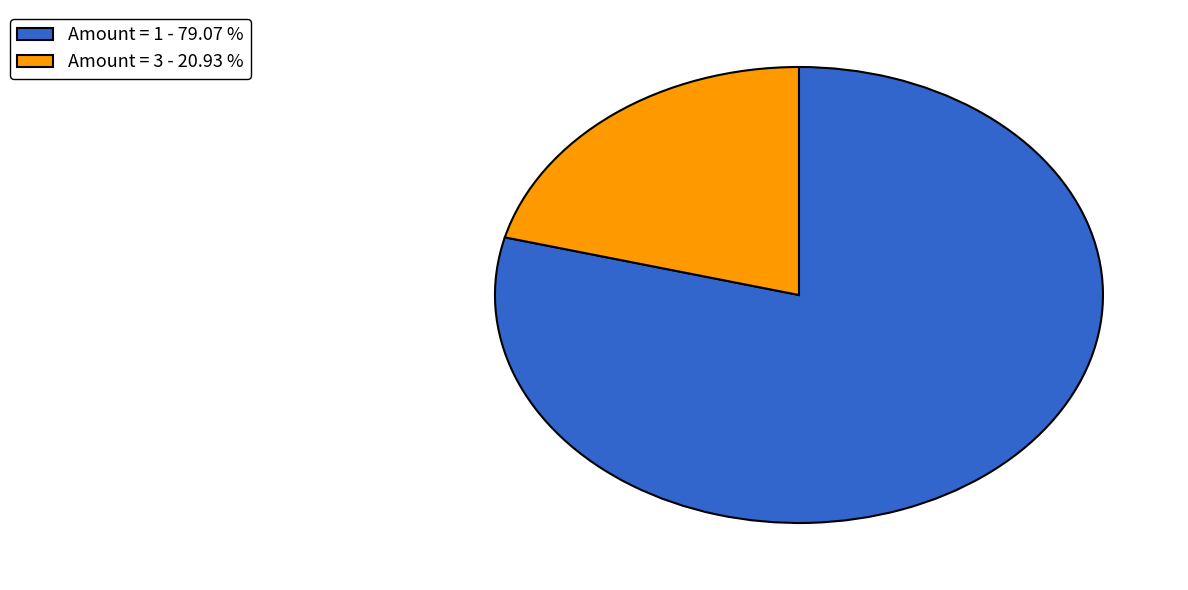

Which category has the smallest portion of the pie?

Amount = 3 - 20.93 %